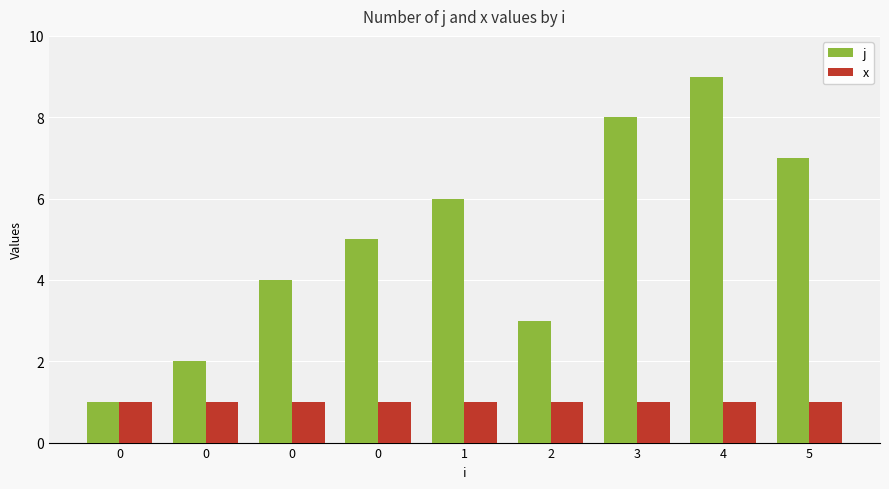

What are all the series names shown in the legend?

j, x